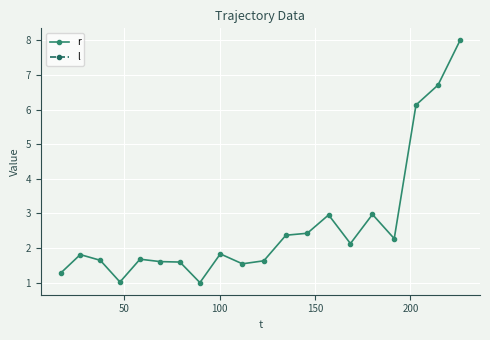

What are all the series names shown in the legend?

r, l